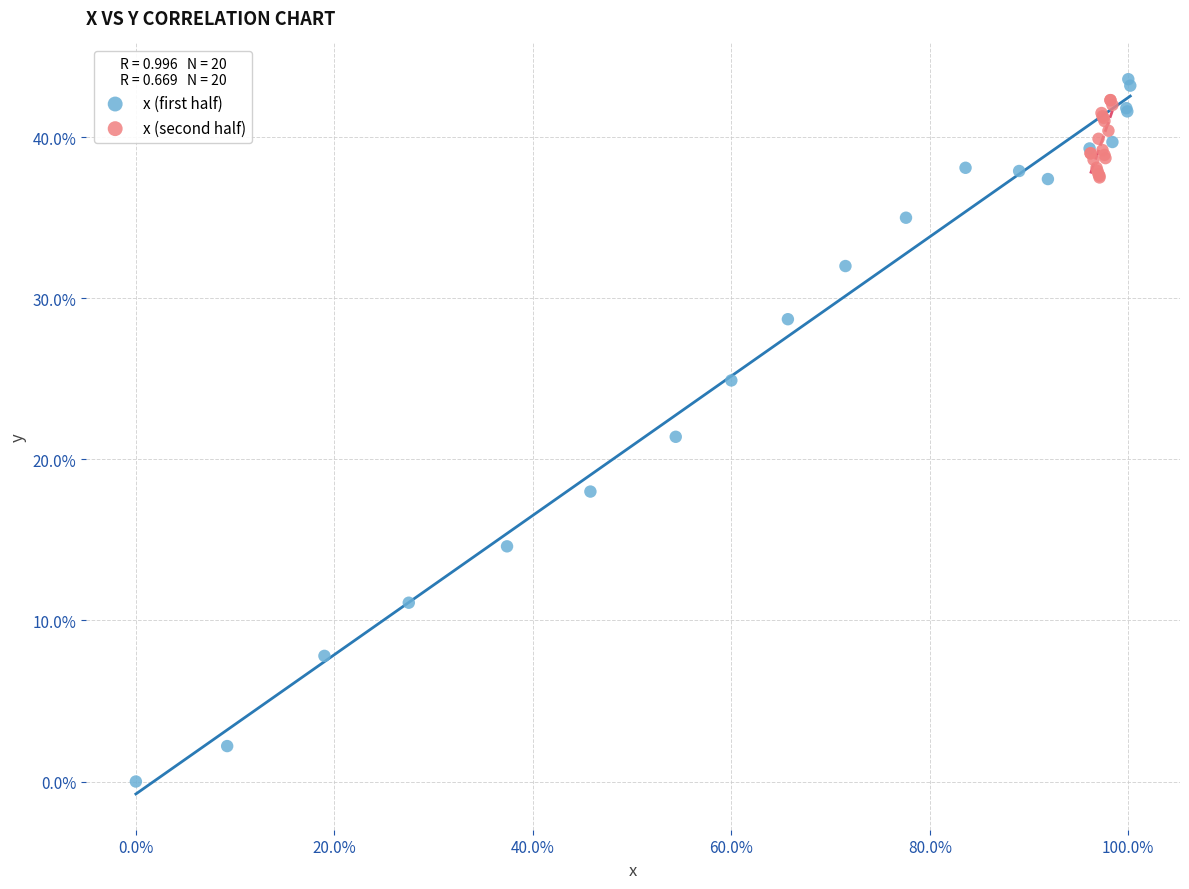

Which series has the widest spread of Y values?

x (first half)